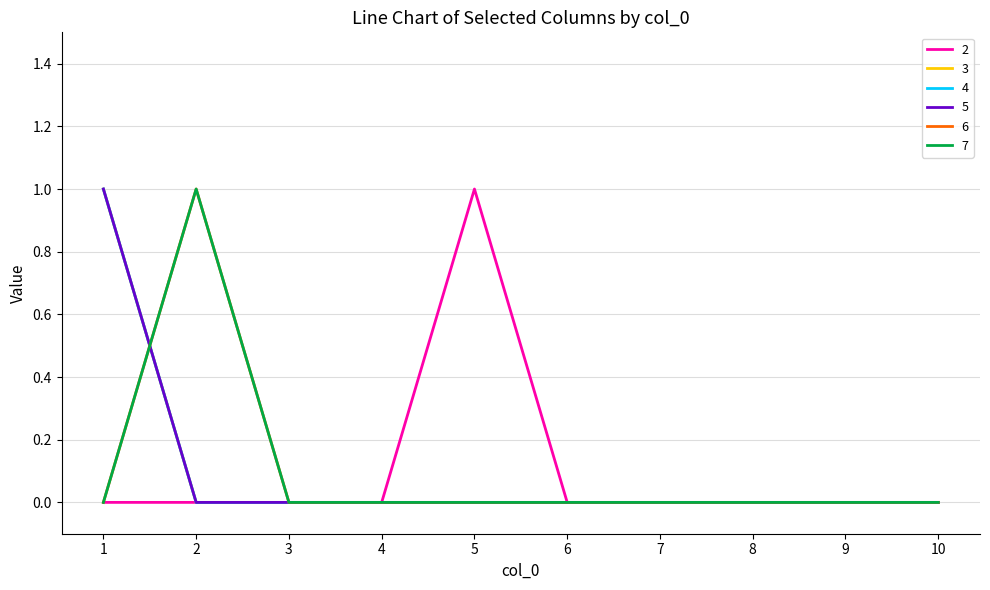

In 2, how many points are higher than both neighbors (excluding endpoints)?

1